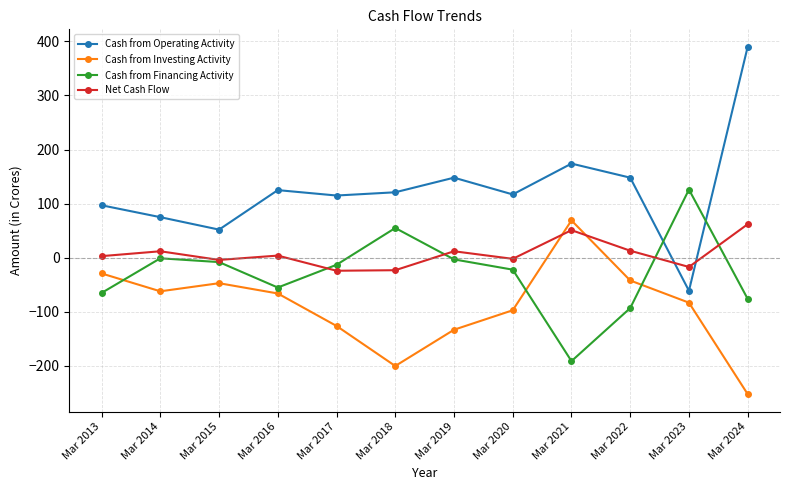

At how many categories does at least one series exceed 166?

2